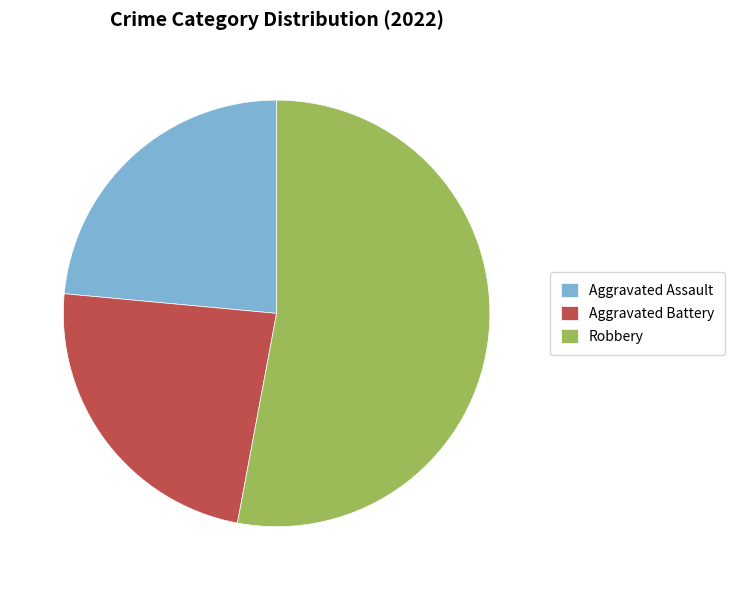

Which has a higher value, Robbery or Aggravated Assault?

Robbery